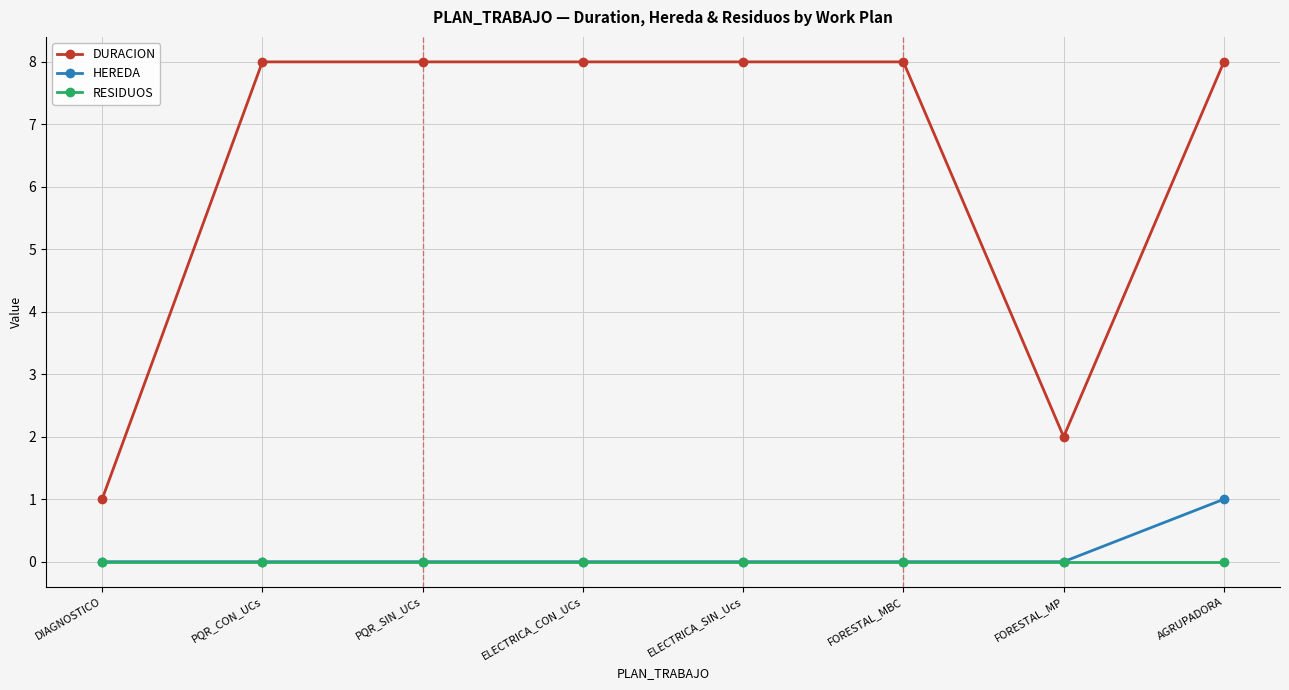

What position from the left is PQR_SIN_UCs?

3